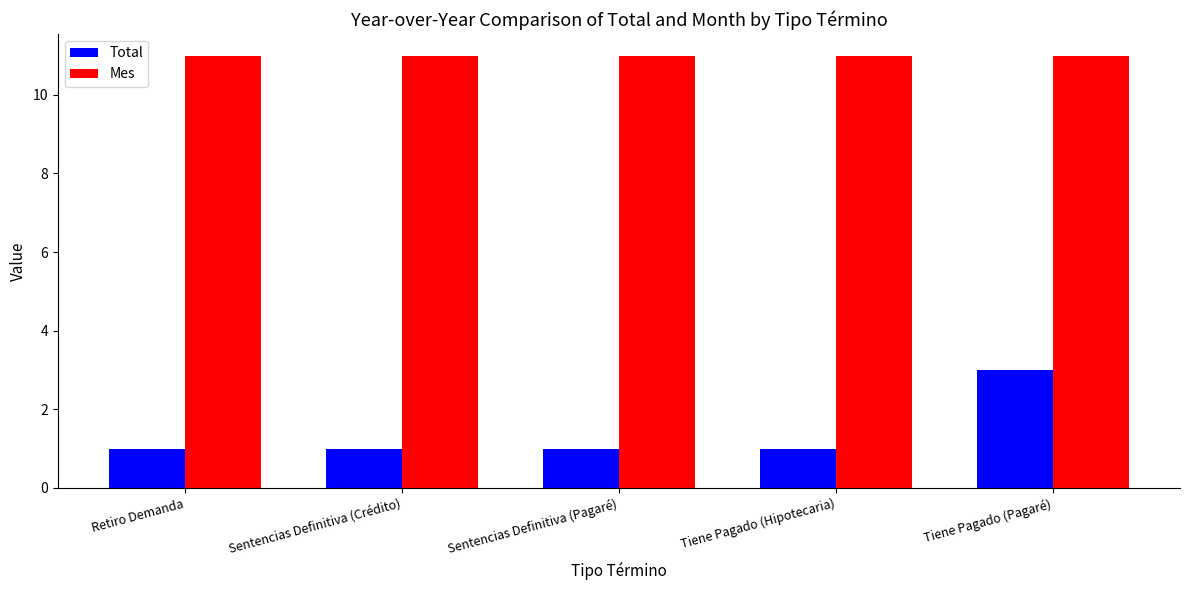

What position from the right is Sentencias Definitiva (Crédito)?

4